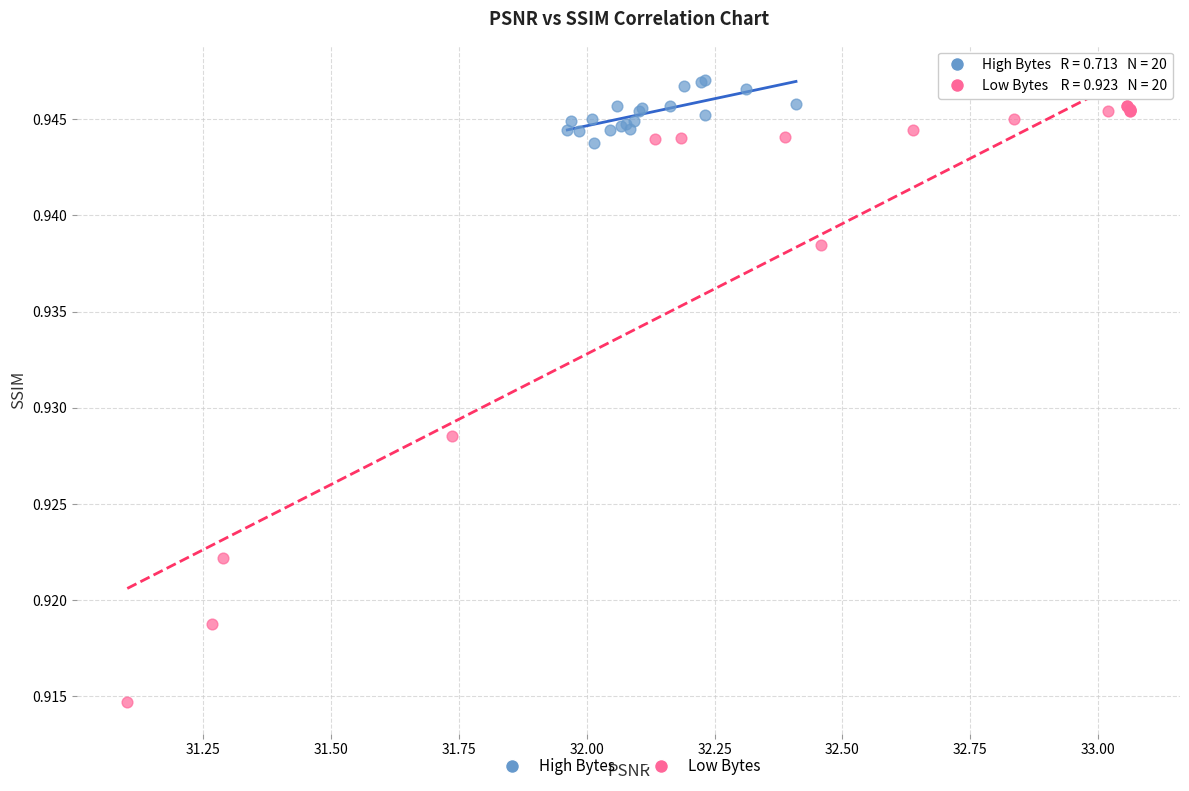

Which series contains the lowest Y value?

Low Bytes